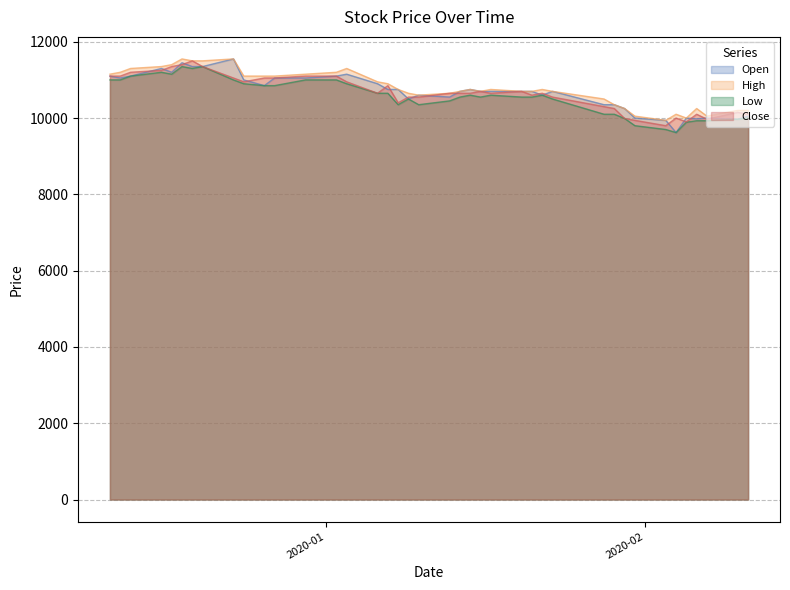

True or false: Open and Low cross at least once.

False